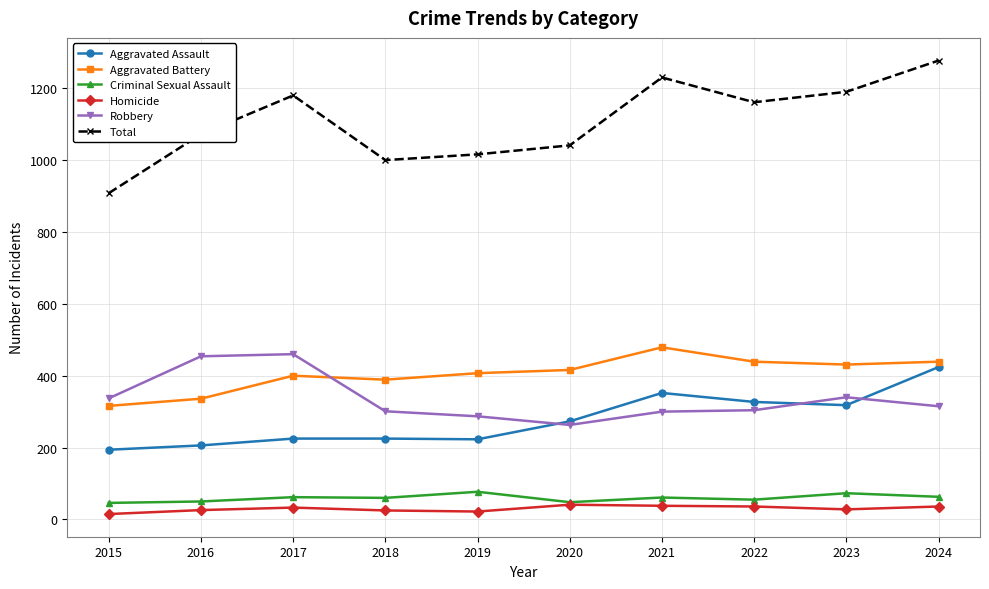

Does the chart display data point markers on the line(s)?

Yes